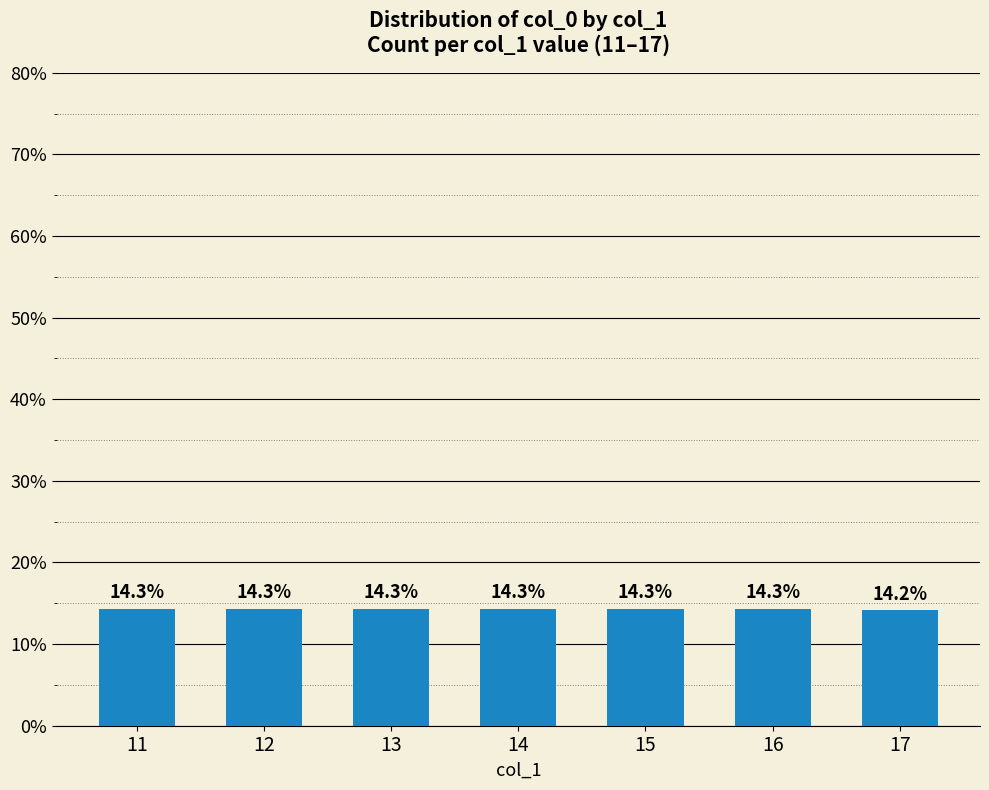

Reading left to right, extract all data points from this chart.

14.3	14.3	14.3	14.3	14.3	14.3	14.2